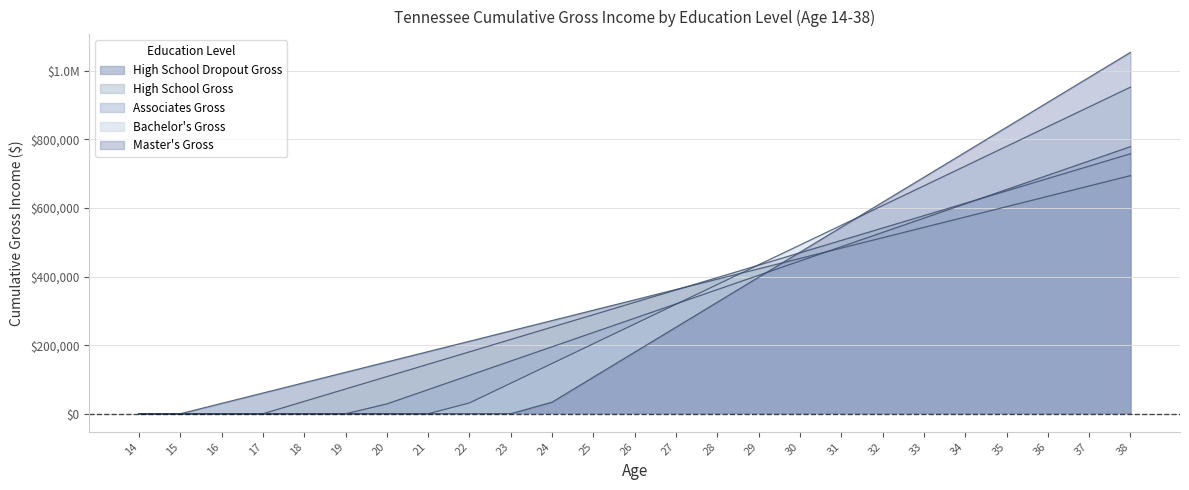

After their last crossing, which series has the higher values: High School Gross or High School Dropout Gross?

High School Gross